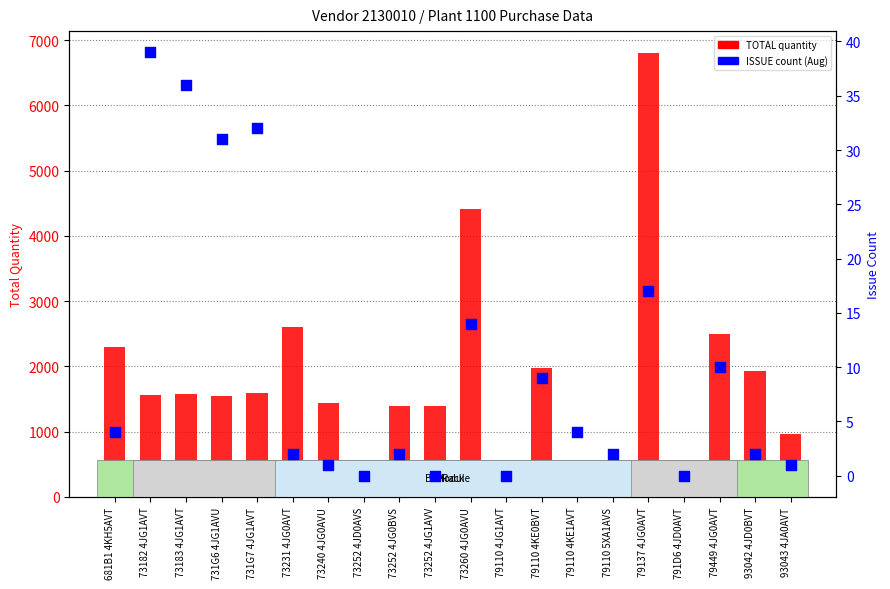

Is the value of TOTAL quantity at 791D6 4JD0AVT greater than the value of ISSUE count (Aug) at 731G6 4JG1AVU?

No